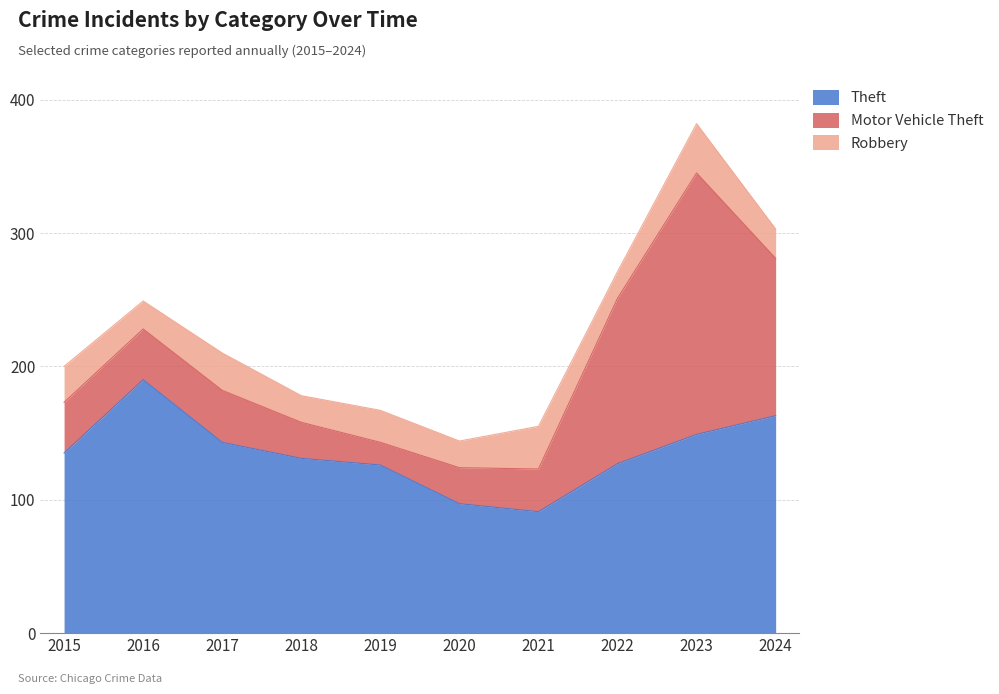

What value does the Motor Vehicle Theft series have at 2016, to the nearest 5?

40